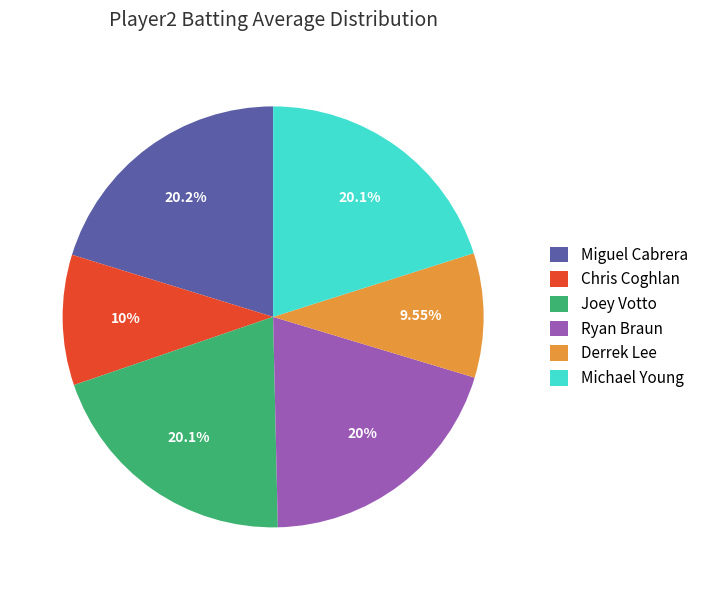

Is the sum of Miguel Cabrera and Derrek Lee greater than half?

No